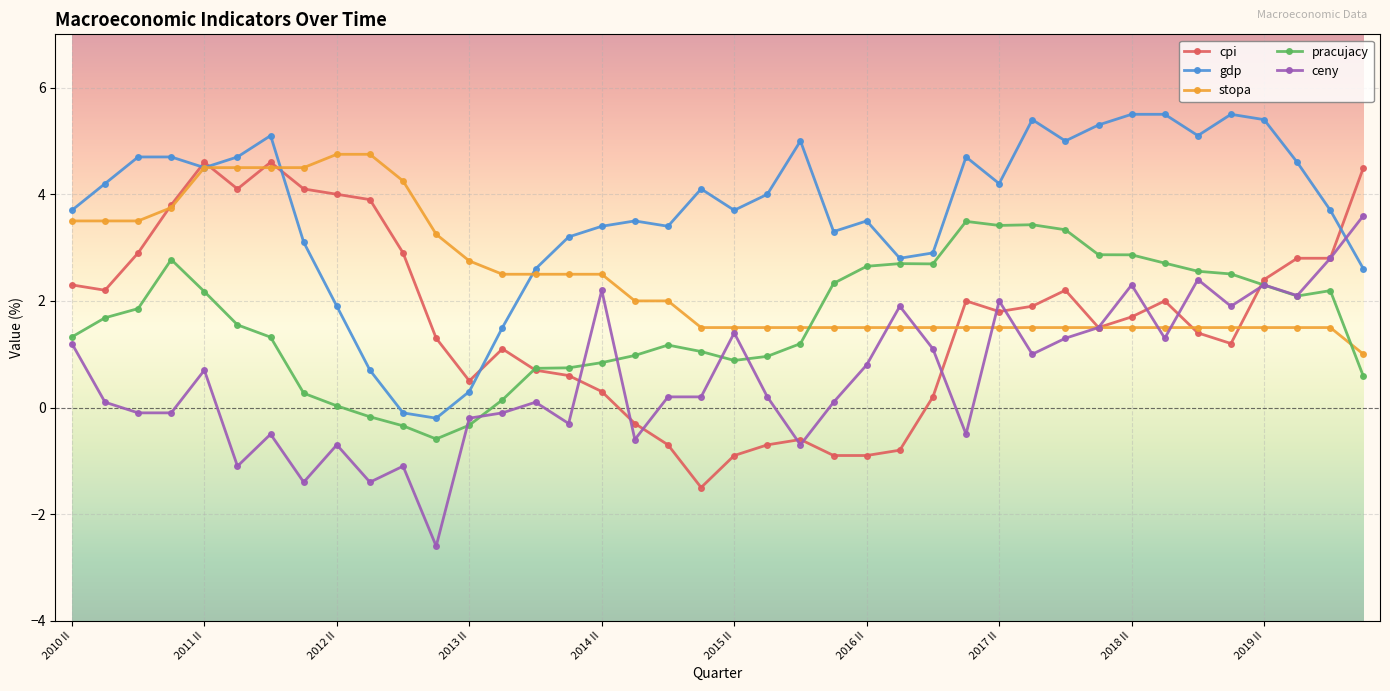

True or false: ceny has more than 0 points higher than both neighbors.

True